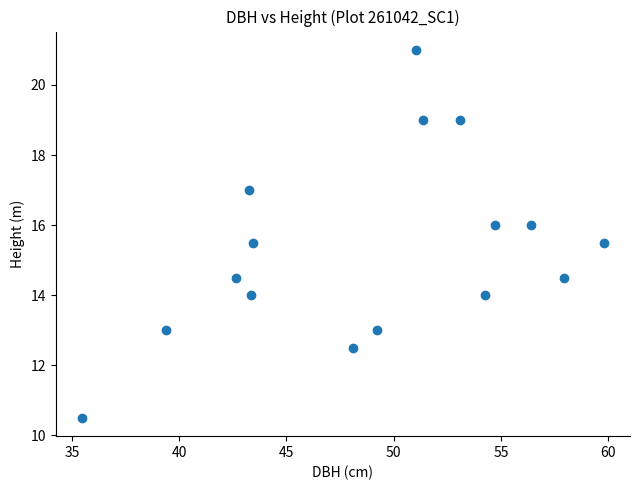

What is the range of Y values (max minus min)?

10.5